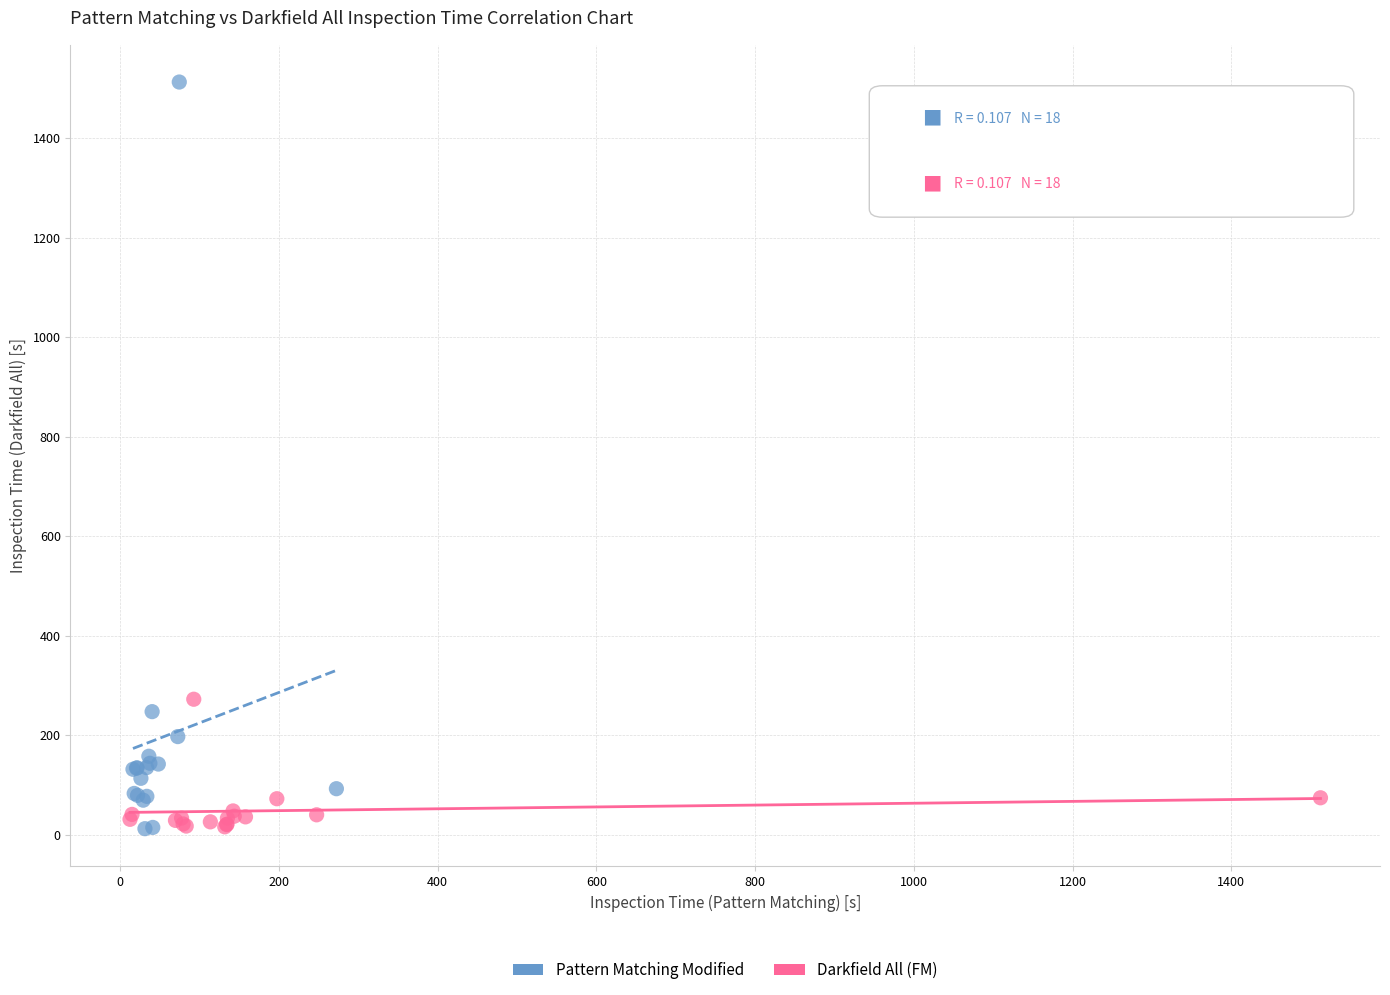

What are all the series names shown in the legend?

Pattern Matching Modified, Darkfield All (FM)